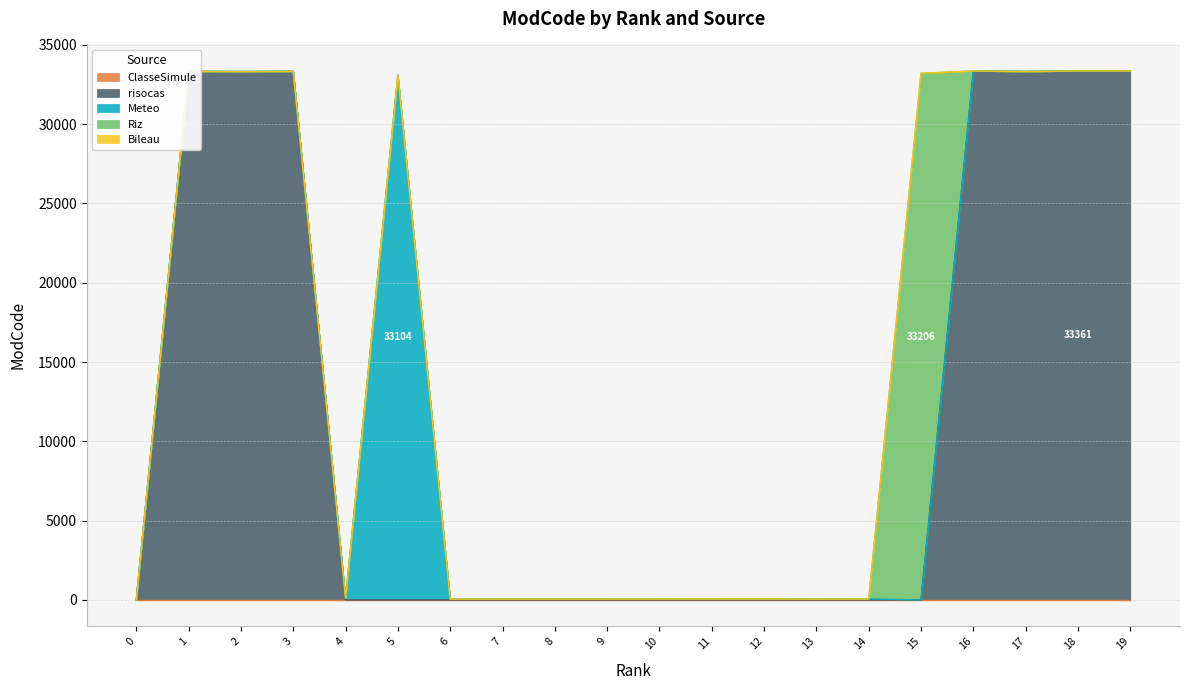

True or false: risocas has a value of -15313 at 4.

False